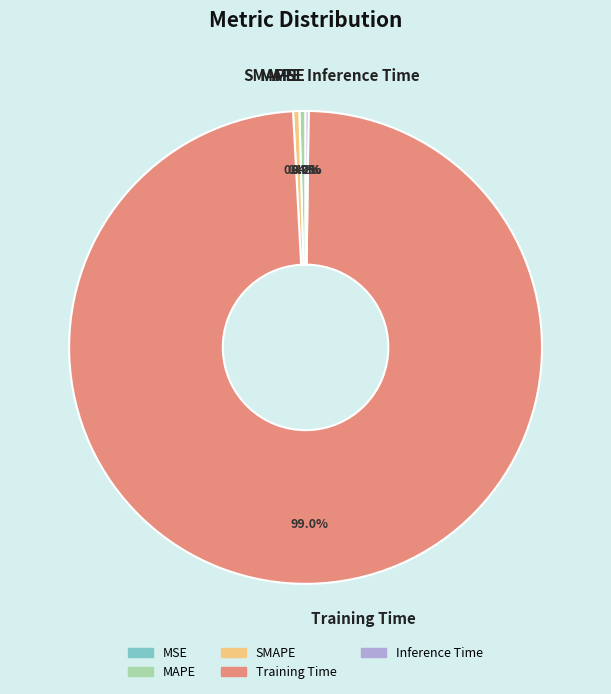

True or false: Training Time accounts for 99% of the total.

True